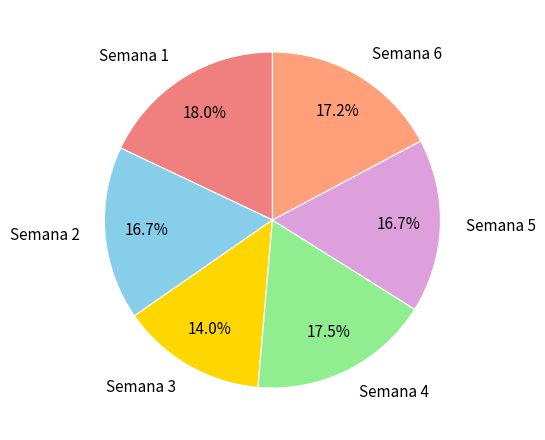

Count the number of slices in the pie.

6